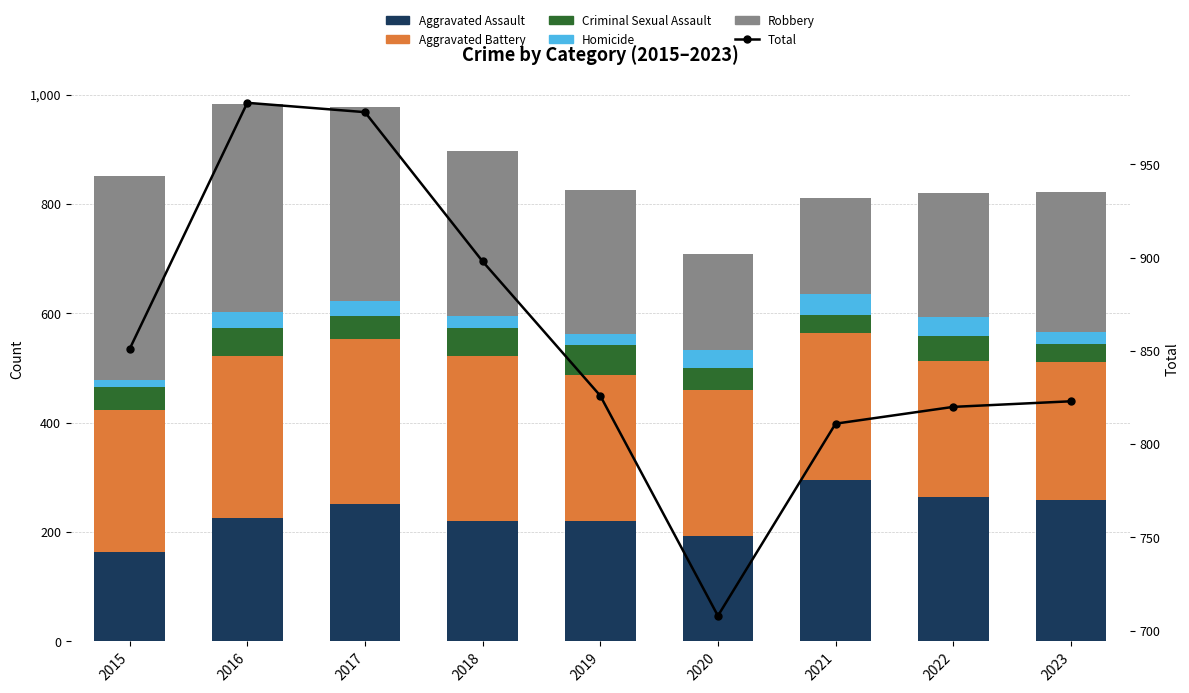

Reading left to right, what are all the values shown in this chart?

Aggravated Assault: 164	225	251	220	220	192	295	264	259
Aggravated Battery: 259	298	303	302	267	268	270	249	252
Criminal Sexual Assault: 43	51	41	51	55	40	33	45	33
Homicide: 13	28	27	23	21	34	38	35	22
Robbery: 372	381	356	302	263	174	175	227	257
Total: 851	983	978	898	826	708	811	820	823